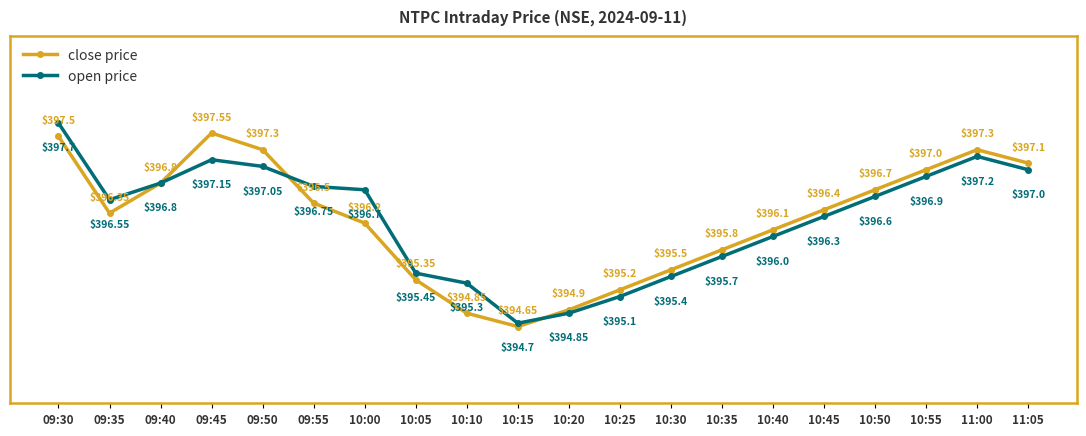

True or false: open price has a value of 397.1 at 09:50.

True